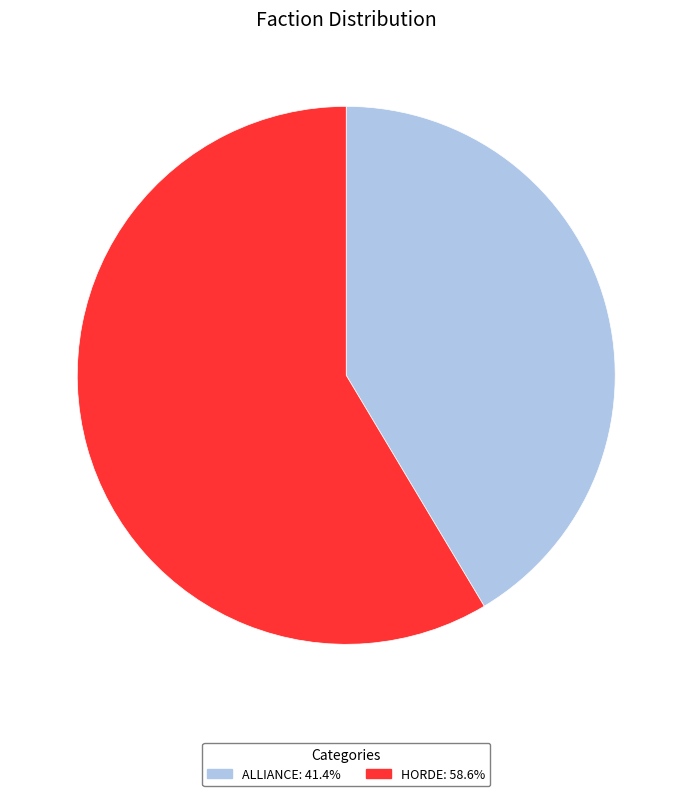

The HORDE slice represents 59% of the pie. True or false?

True